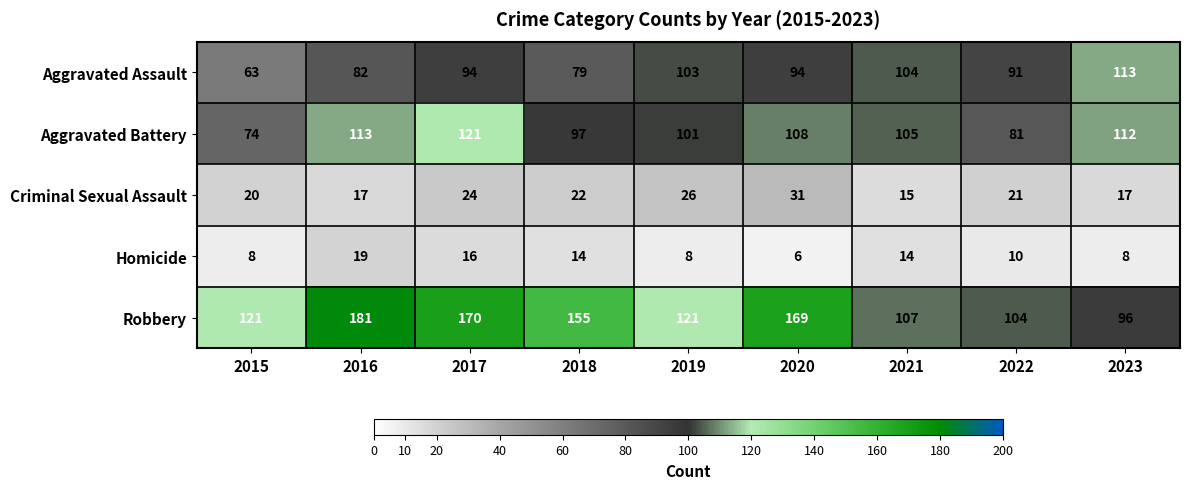

How many distinct data groups are displayed?

5